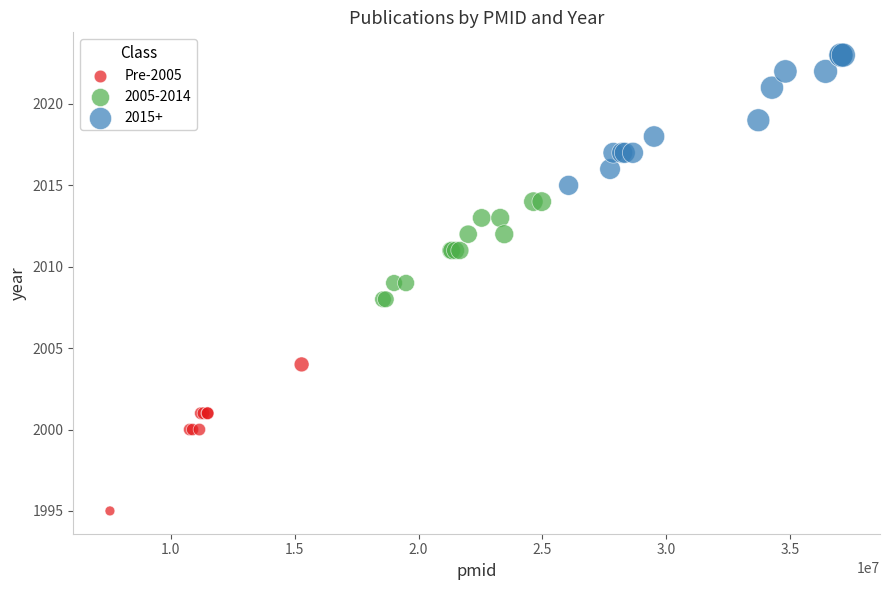

Which series reaches the maximum Y coordinate?

2015+